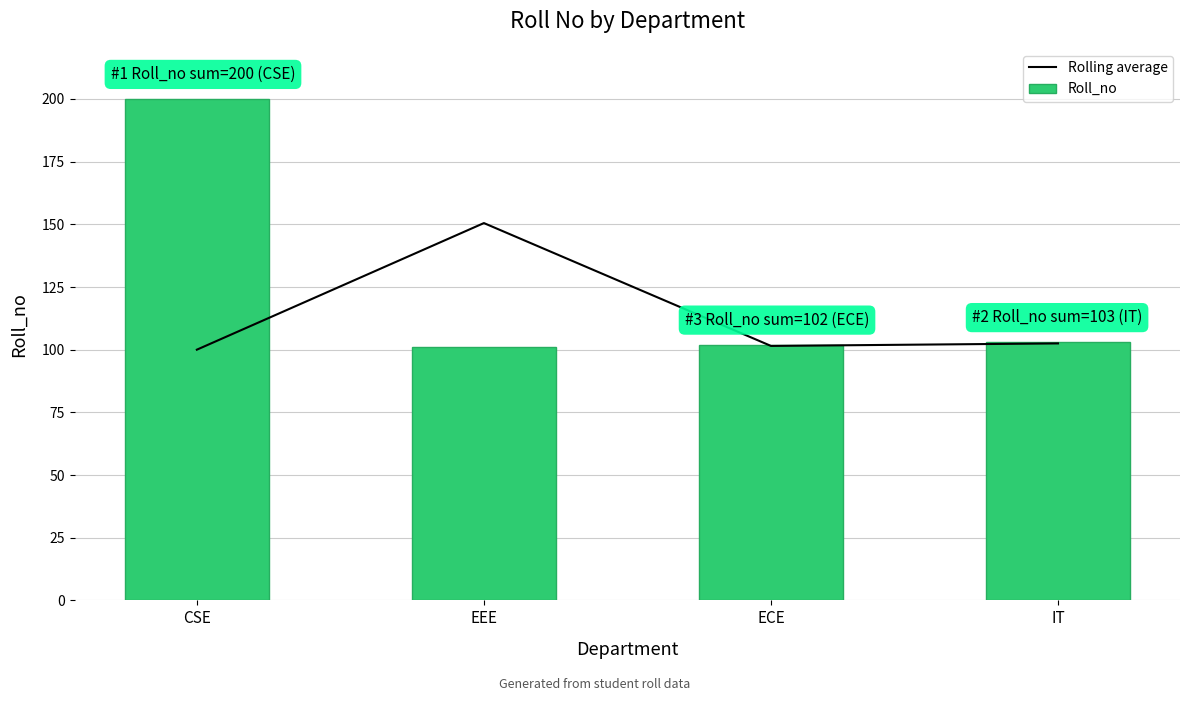

At which label does Rolling average first exceed 102?

EEE